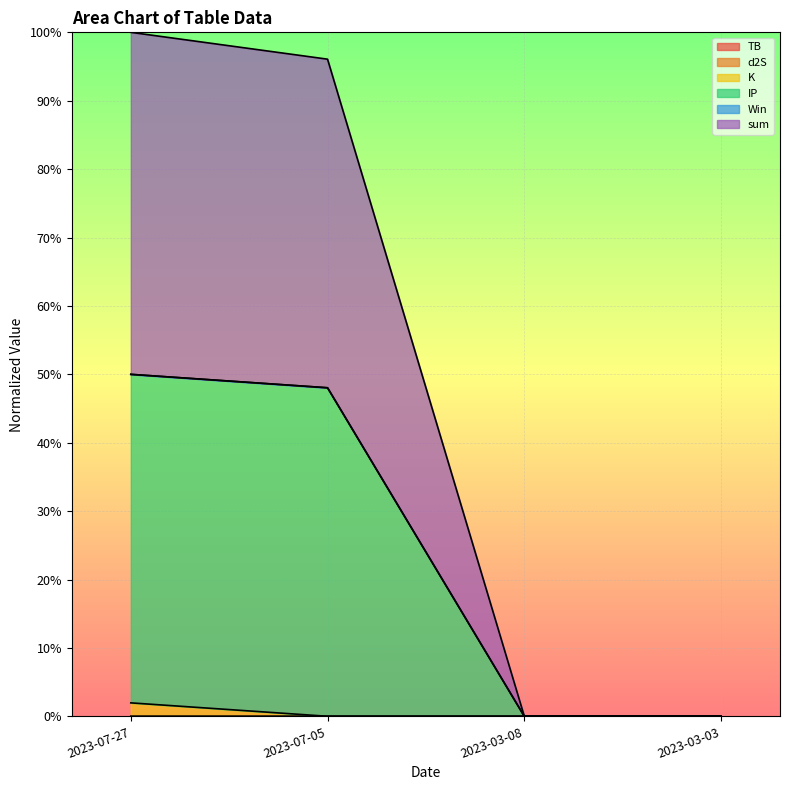

How many distinct data groups are displayed?

6